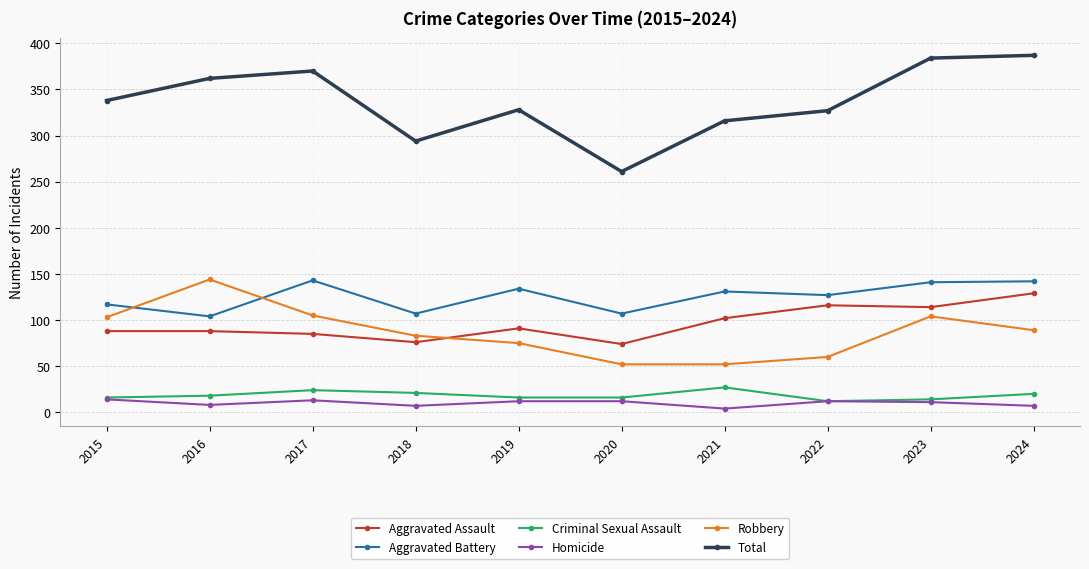

What is the difference between the Total values at 2016 and 2019?

34